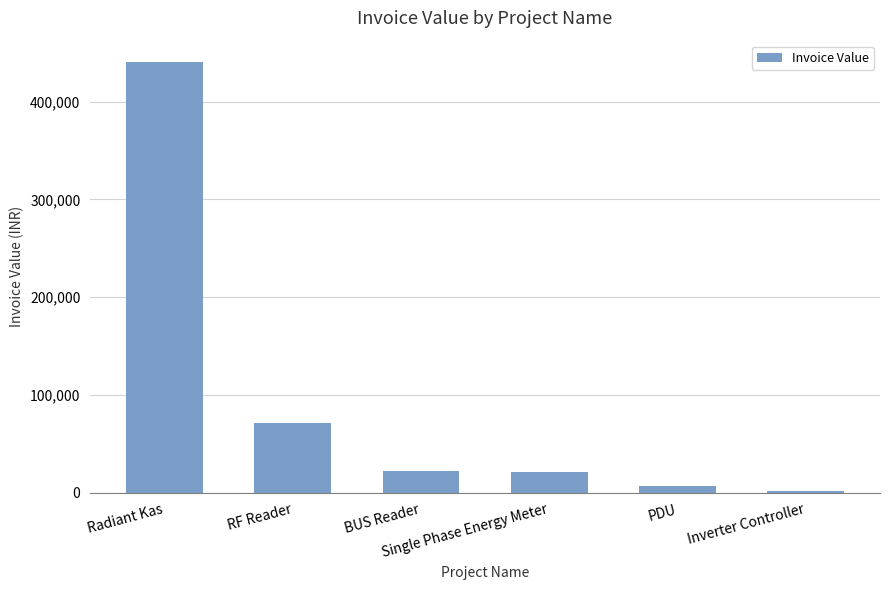

What is the value of the 3rd bar from the left?

22500.0